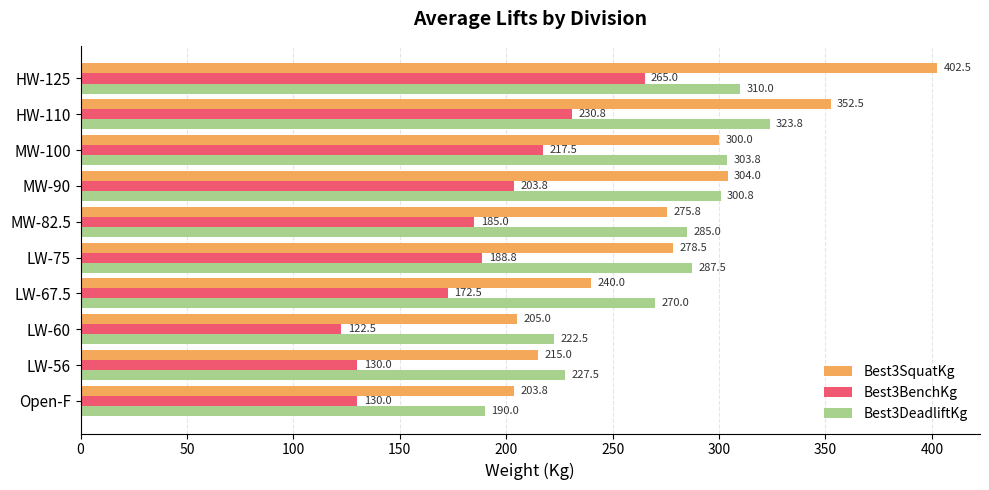

At which label is Best3DeadliftKg closest to 256?

LW-67.5